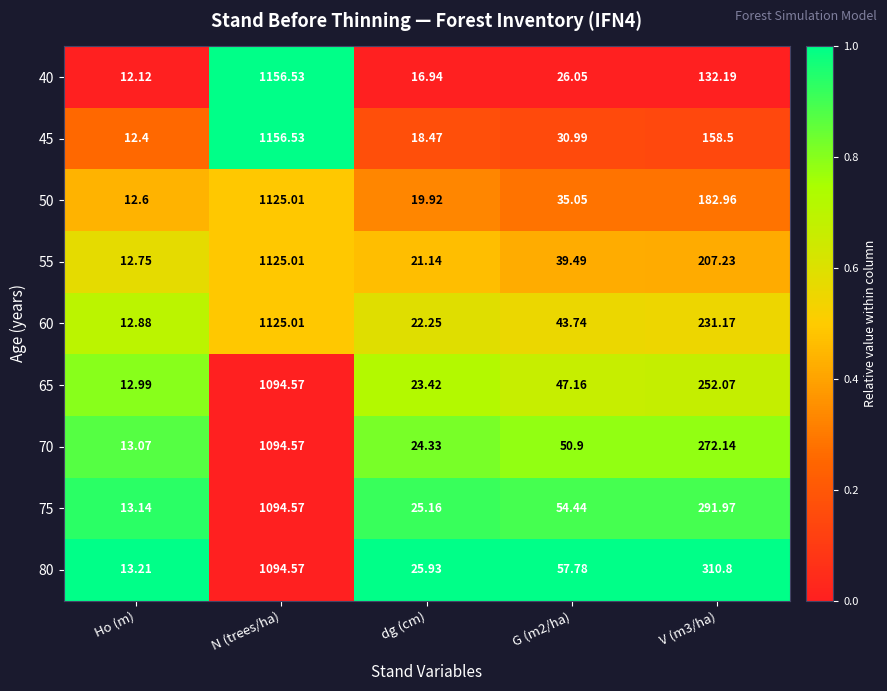

Where does the 75 series first go above 54?

N (trees/ha)